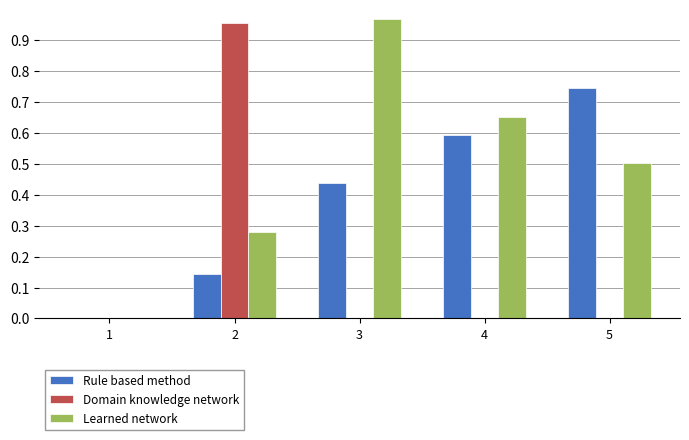

At which category does the chart reach its peak across all series?

3